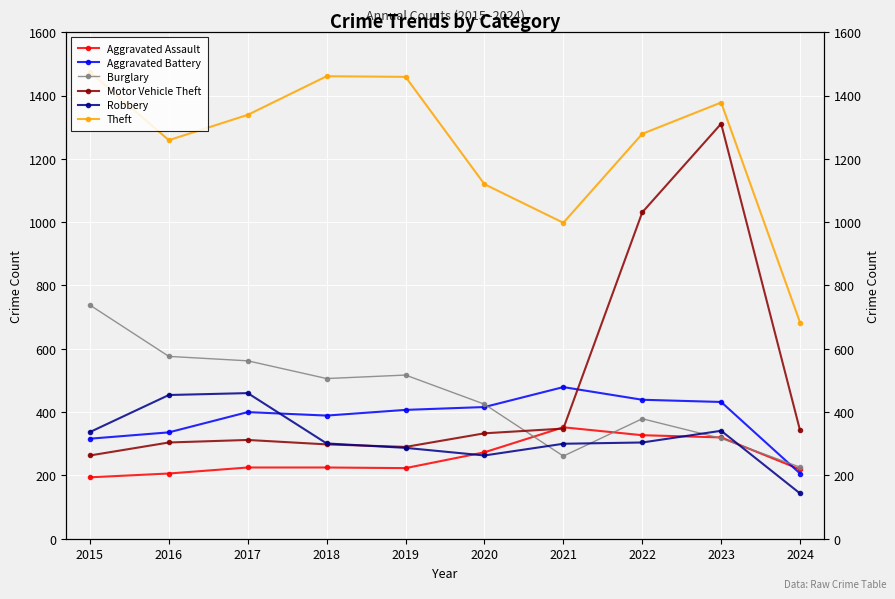

True or false: Burglary has a value of 226 at 2024.

True